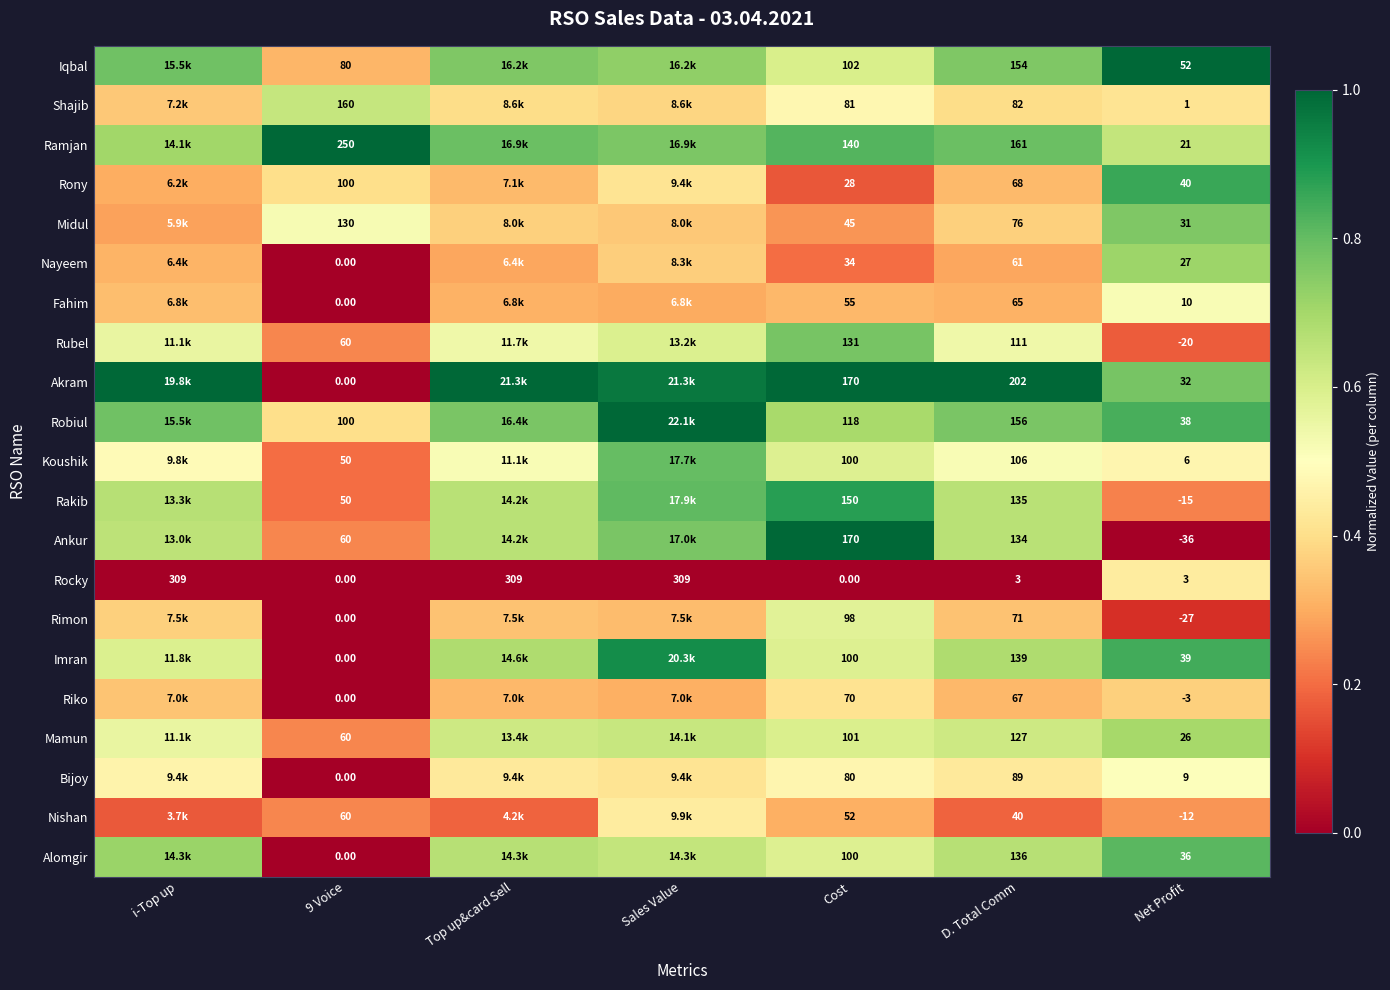

Is the value of Robiul at Net Profit greater than the value of Bijoy at 9 Voice?

Yes